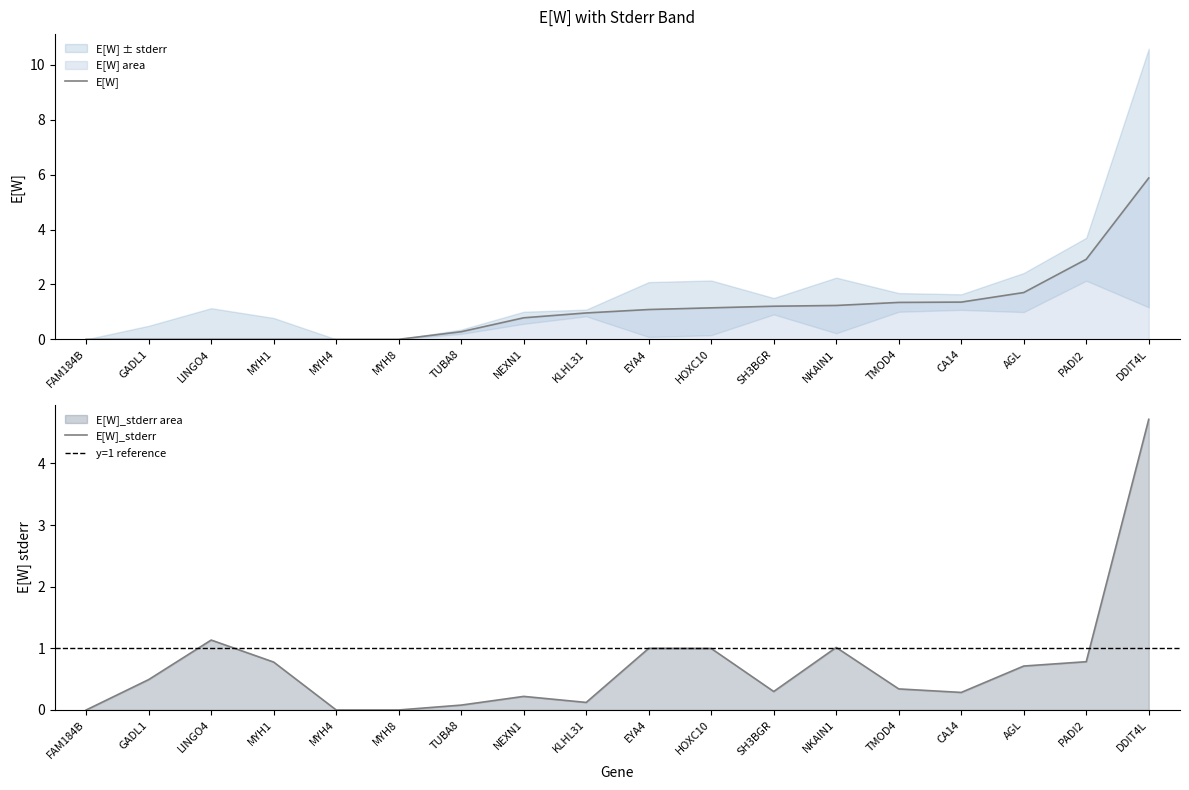

Which series has the widest spread of values?

E[W]